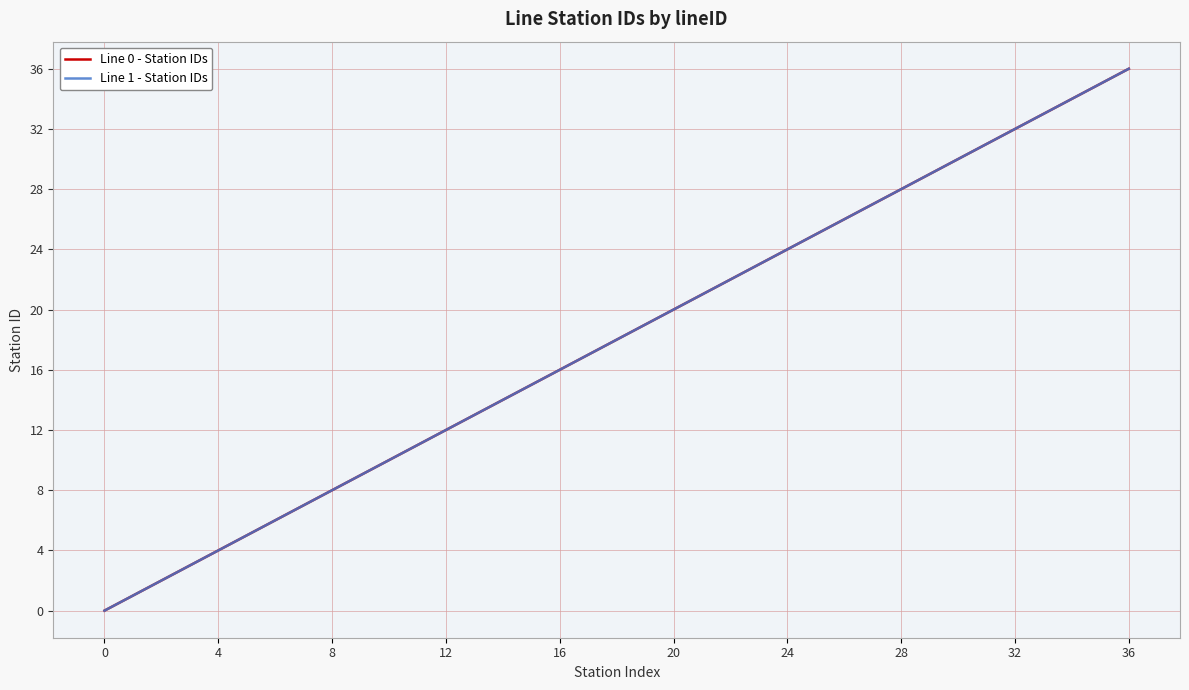

Is this an area chart (filled region under the line)?

No